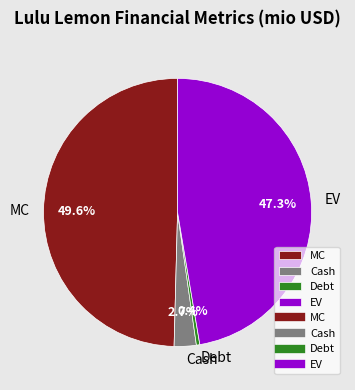

What is the largest slice in the pie chart?

MC